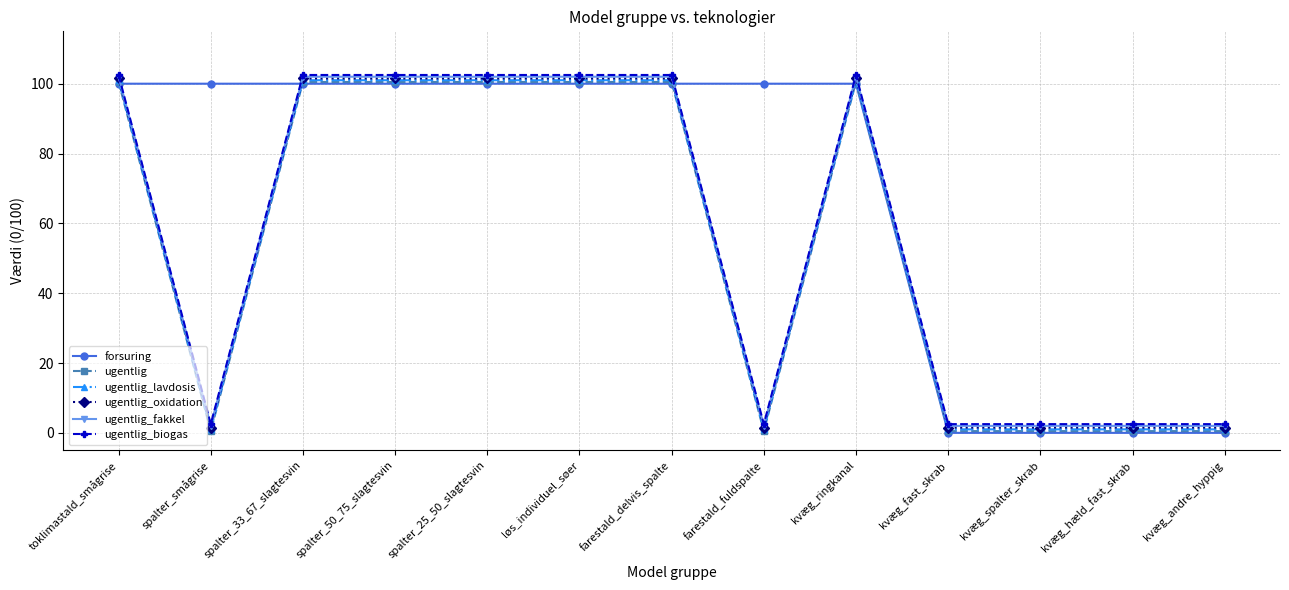

Where do forsuring and ugentlig_fakkel first cross each other?

toklimastald_smågrise and spalter_smågrise